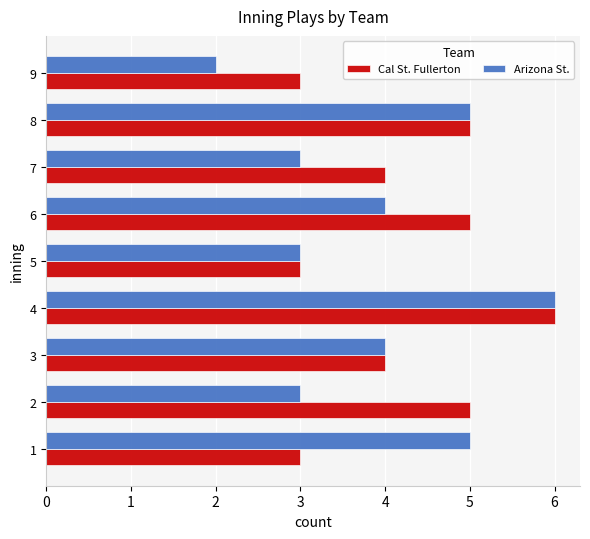

Which label corresponds to the smallest value in the chart?

9